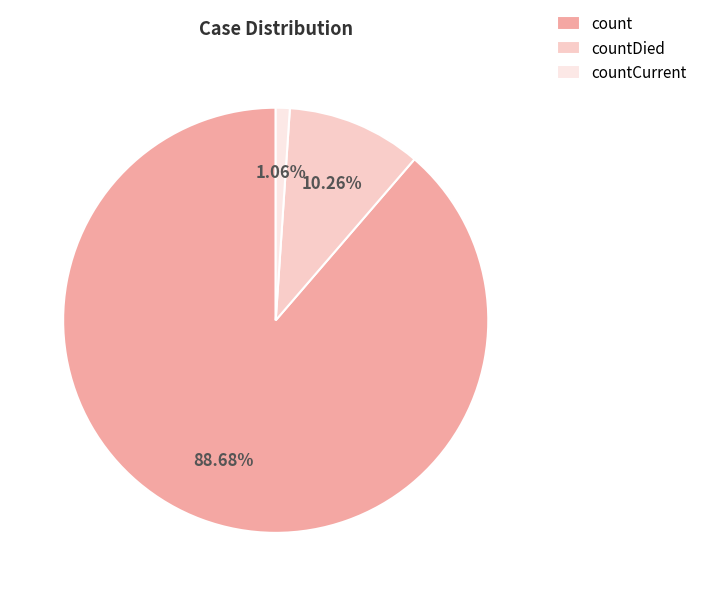

Which slice is the largest?

count